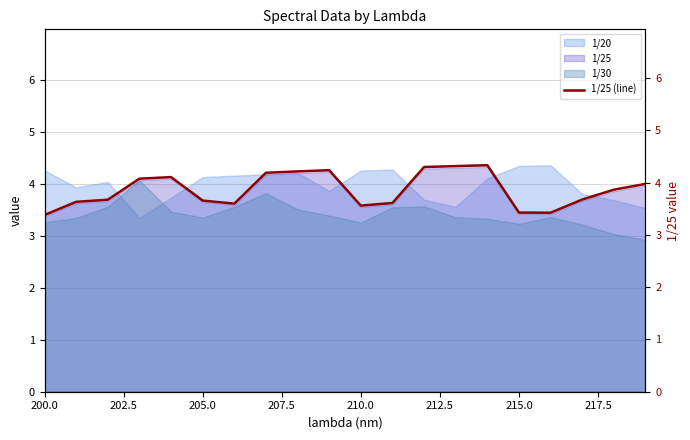

Where is the data nearest to the value 3?

200.0